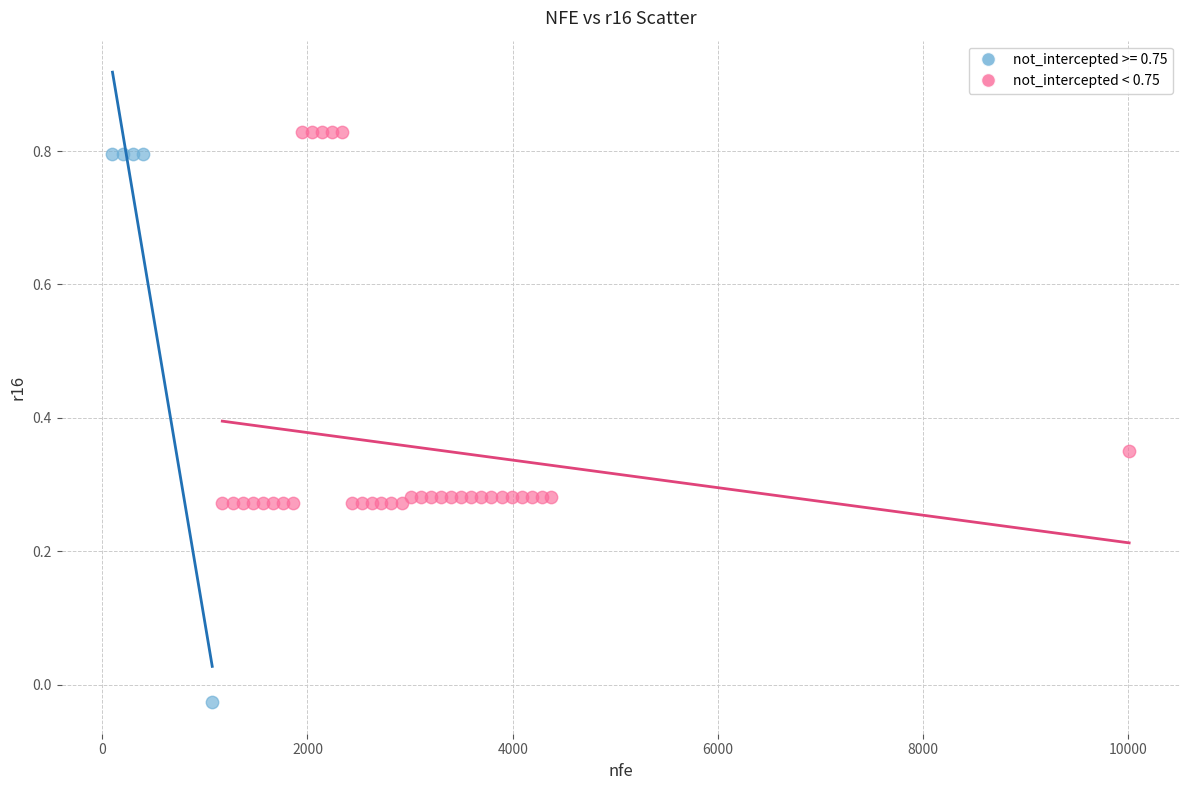

Which series has the largest Y range (max minus min)?

not_intercepted >= 0.75